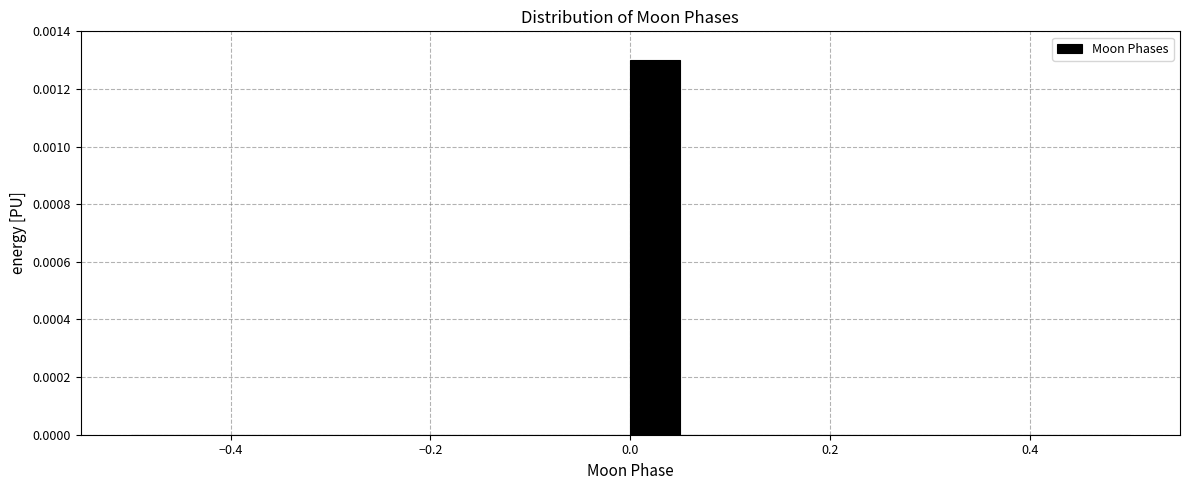

Around what value on the x-axis is the tallest bar? Give the approximate position of its centre, as read against the axis.

0.02